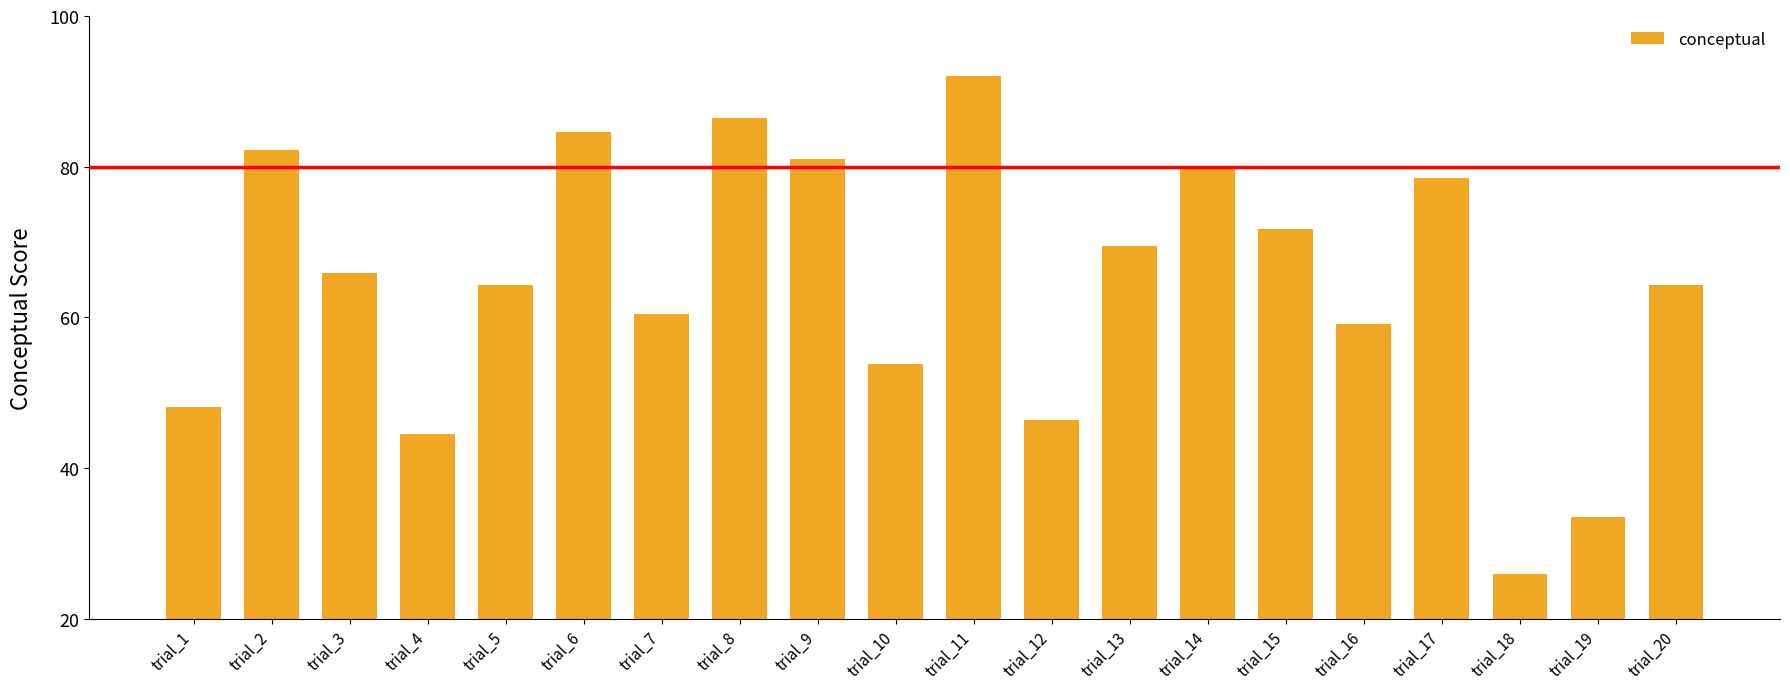

Does the chart contain stacked bars?

No